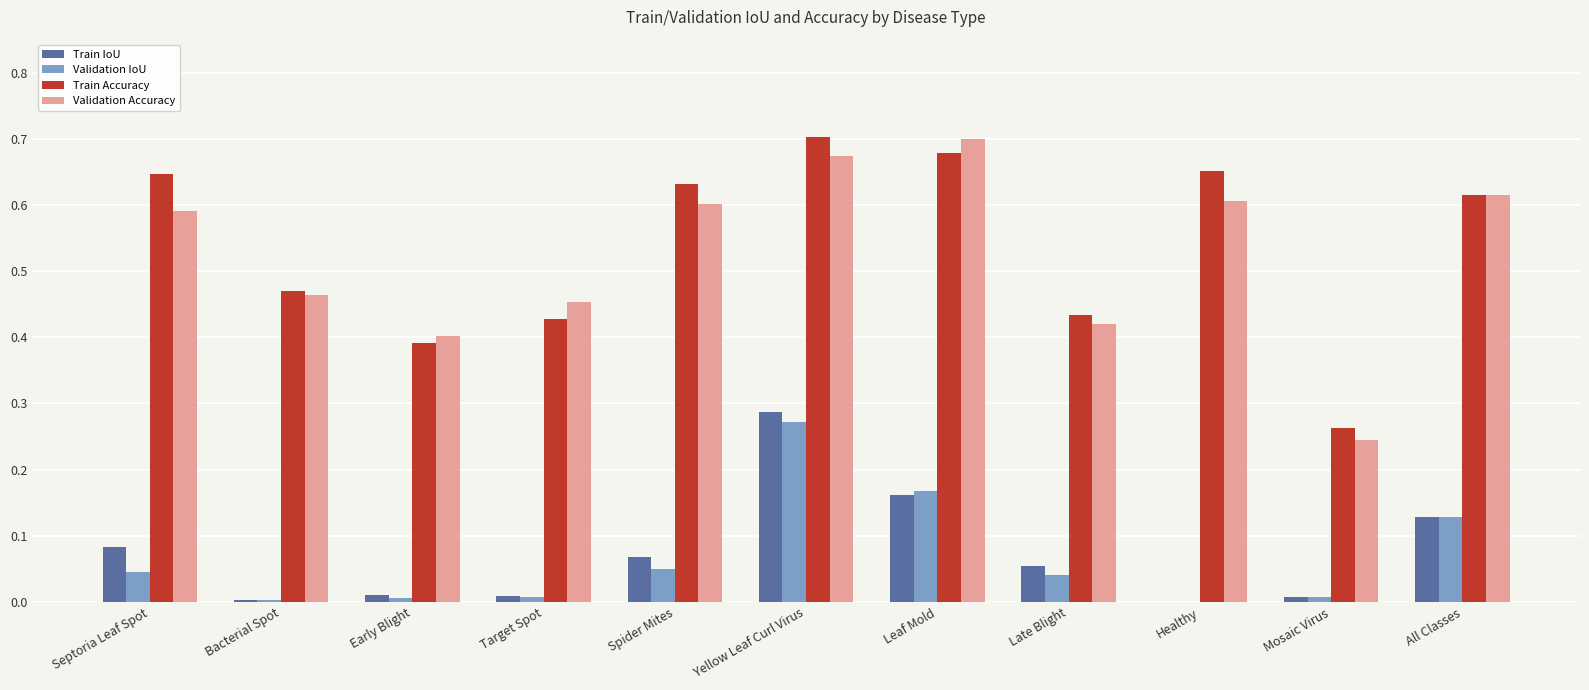

Are the bars grouped side by side (vs. stacked)?

Yes